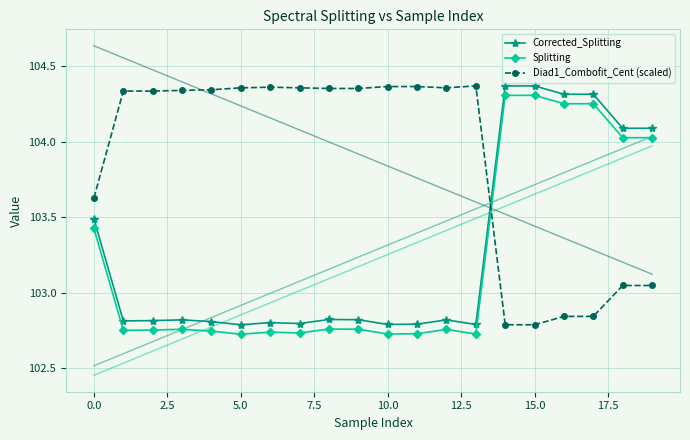

What is the label of the 16th point from the left?

15